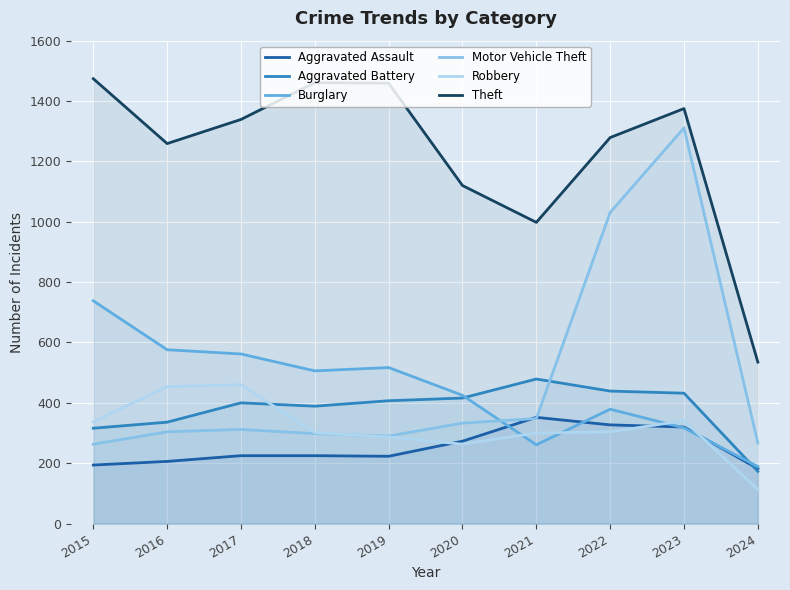

What is the difference between the Burglary values at 2017 and 2022?

183